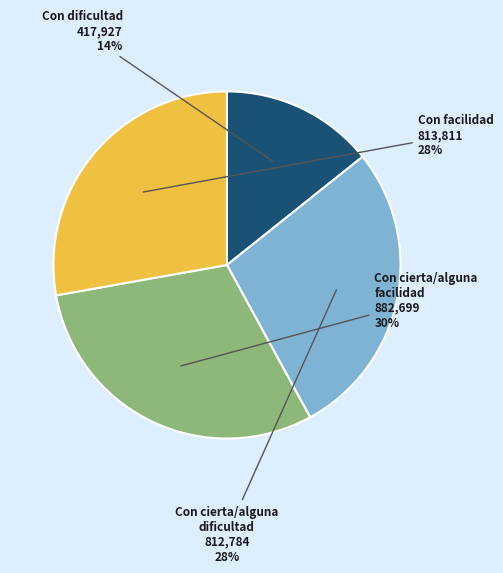

To the nearest percent, what is the difference between the largest and smallest slice percentages?

16%